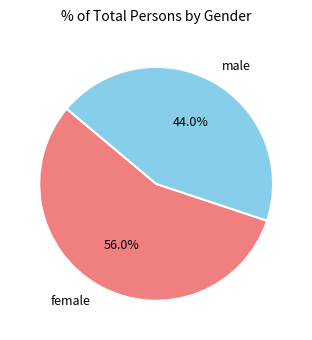

Between male and female, which is larger?

female